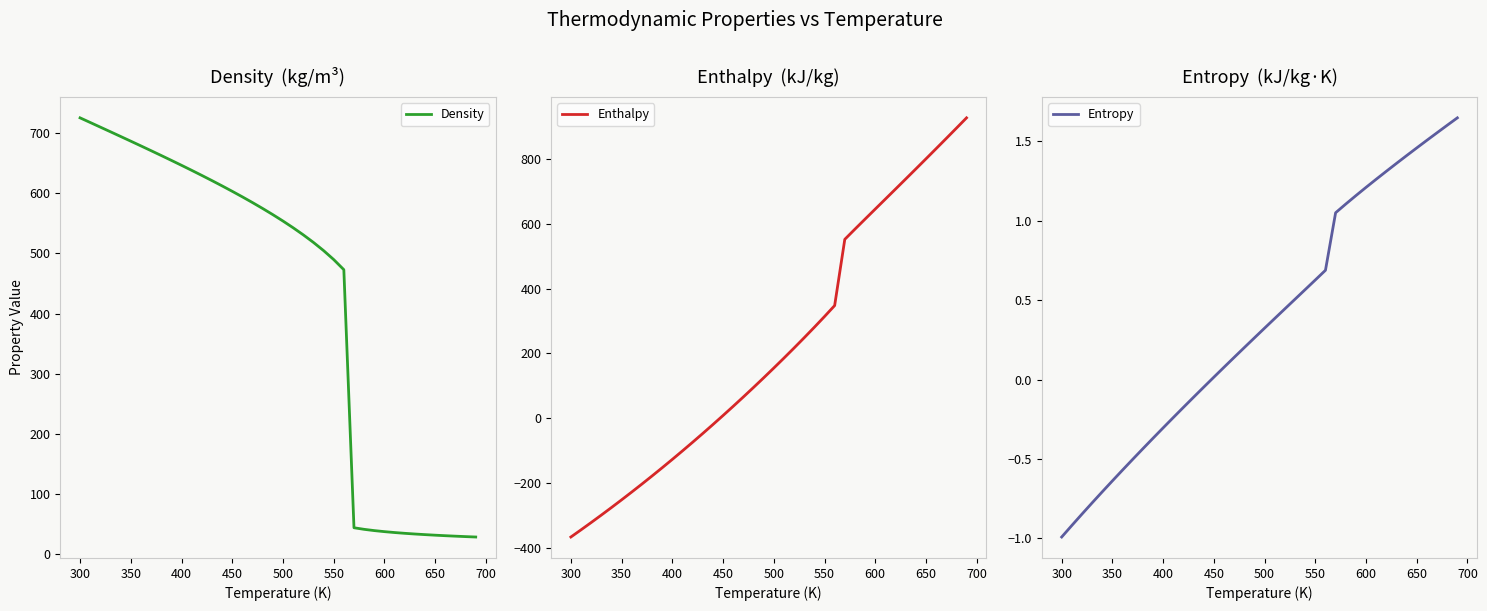

The Density series shows 169.8 at 300. True or false?

False